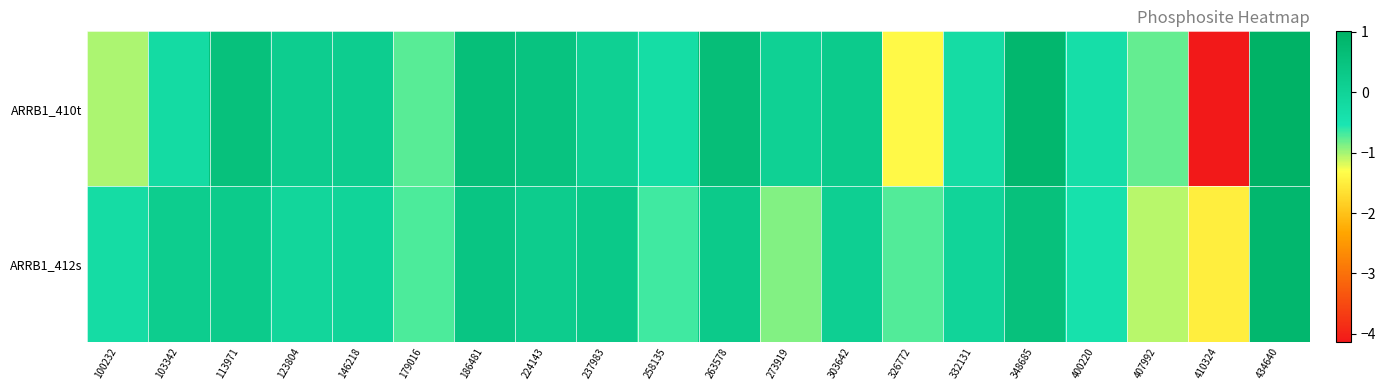

Rank the series by their maximum value, from highest to lowest.

ARRB1_410t, ARRB1_412s